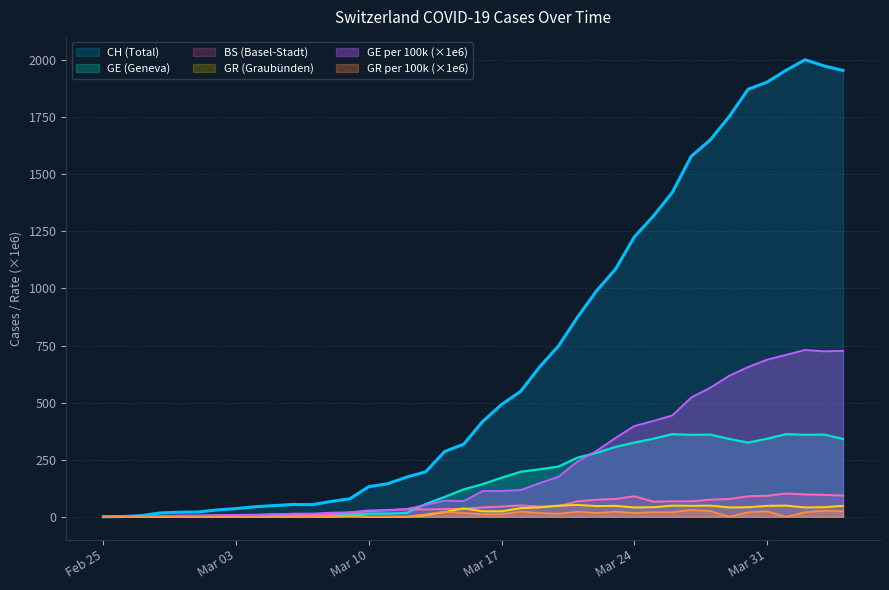

Which series has the widest spread of values?

CH (Total)